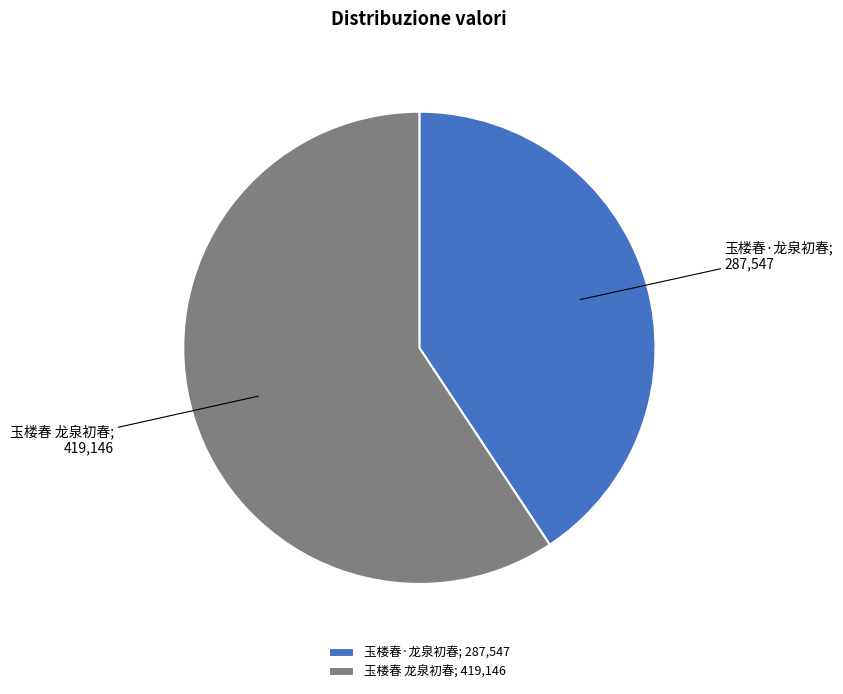

Between 玉楼春 龙泉初春 and 玉楼春·龙泉初春, which is larger?

玉楼春 龙泉初春